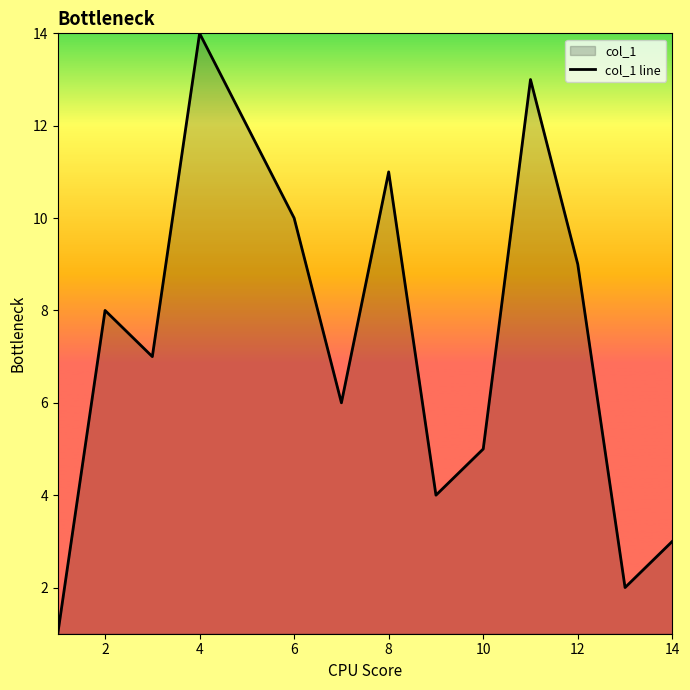

Which category has the highest value across all series?

4